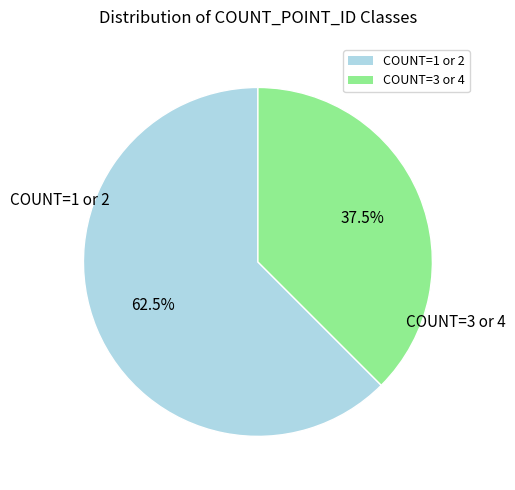

To the nearest percent, what is the average slice percentage?

50%